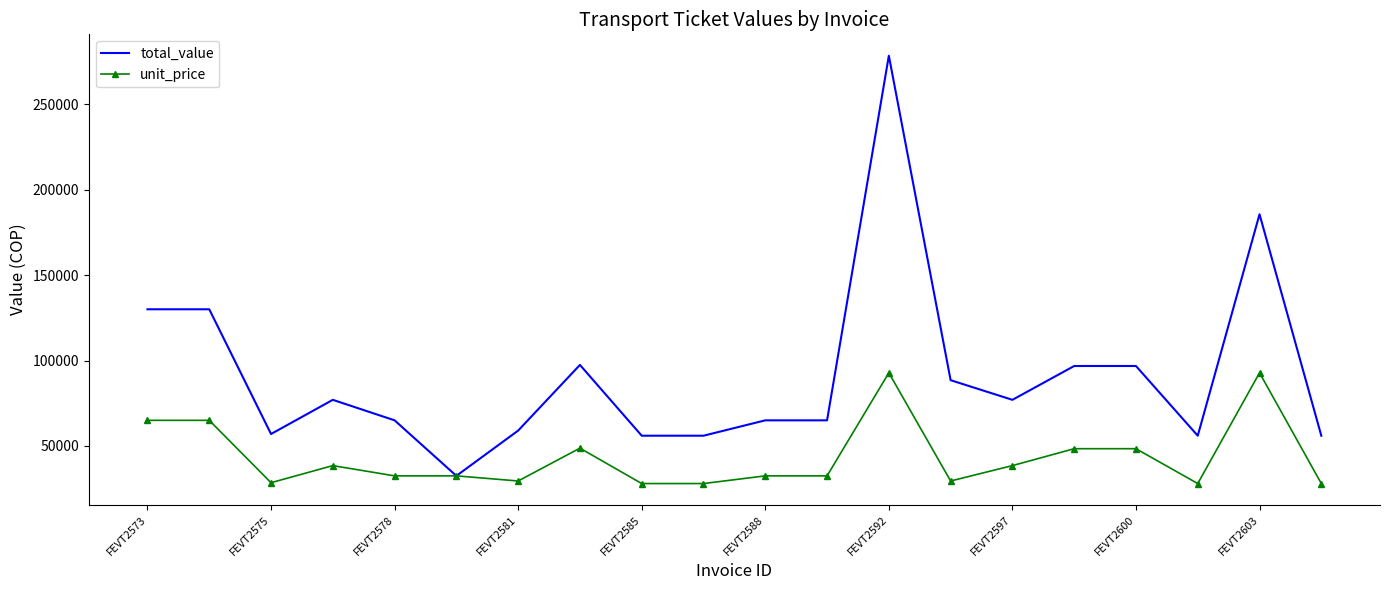

Which series has the widest spread of values?

total_value